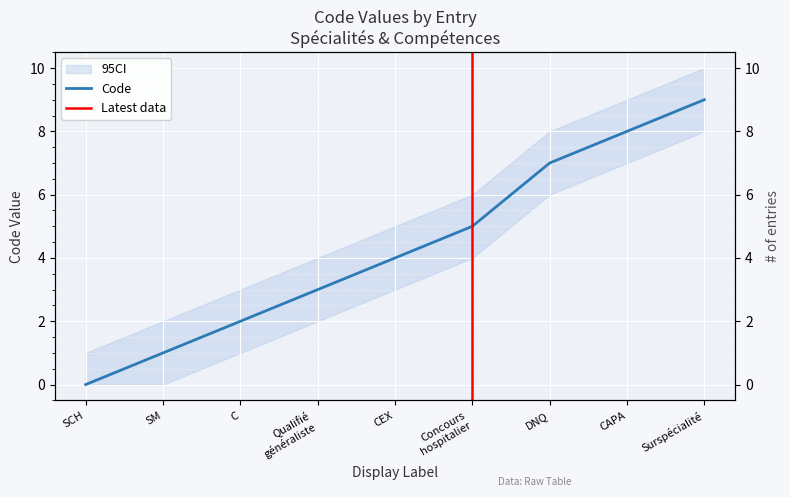

Where does the data first go above 4?

Concours
hospitalier